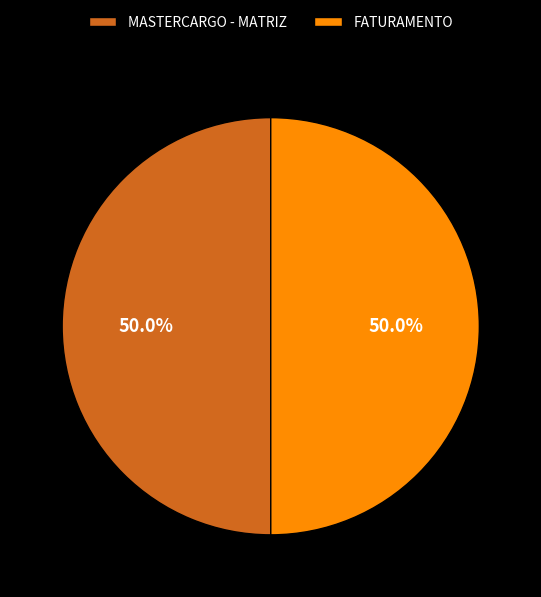

Count the number of slices in the pie.

2